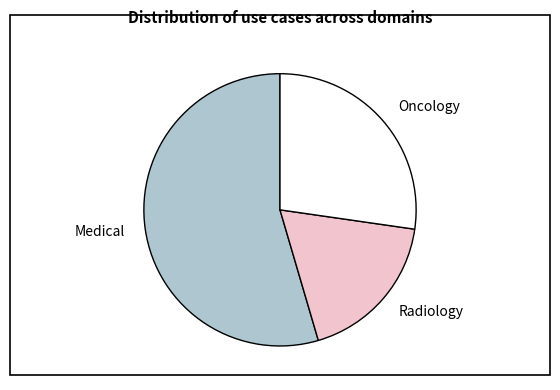

Combined, do Medical and Oncology account for over 50%?

Yes